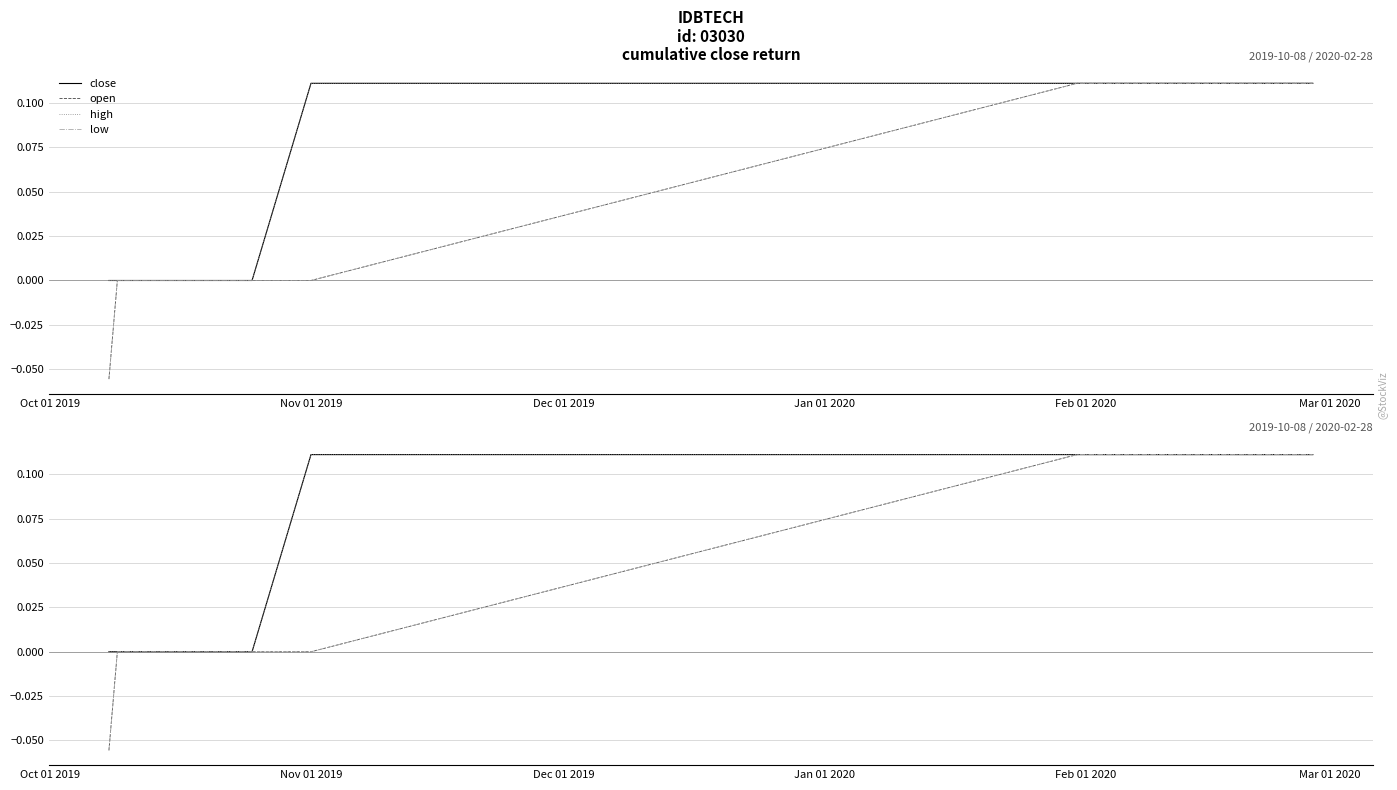

What is the difference between the second highest and second lowest values in the open series?

0.1